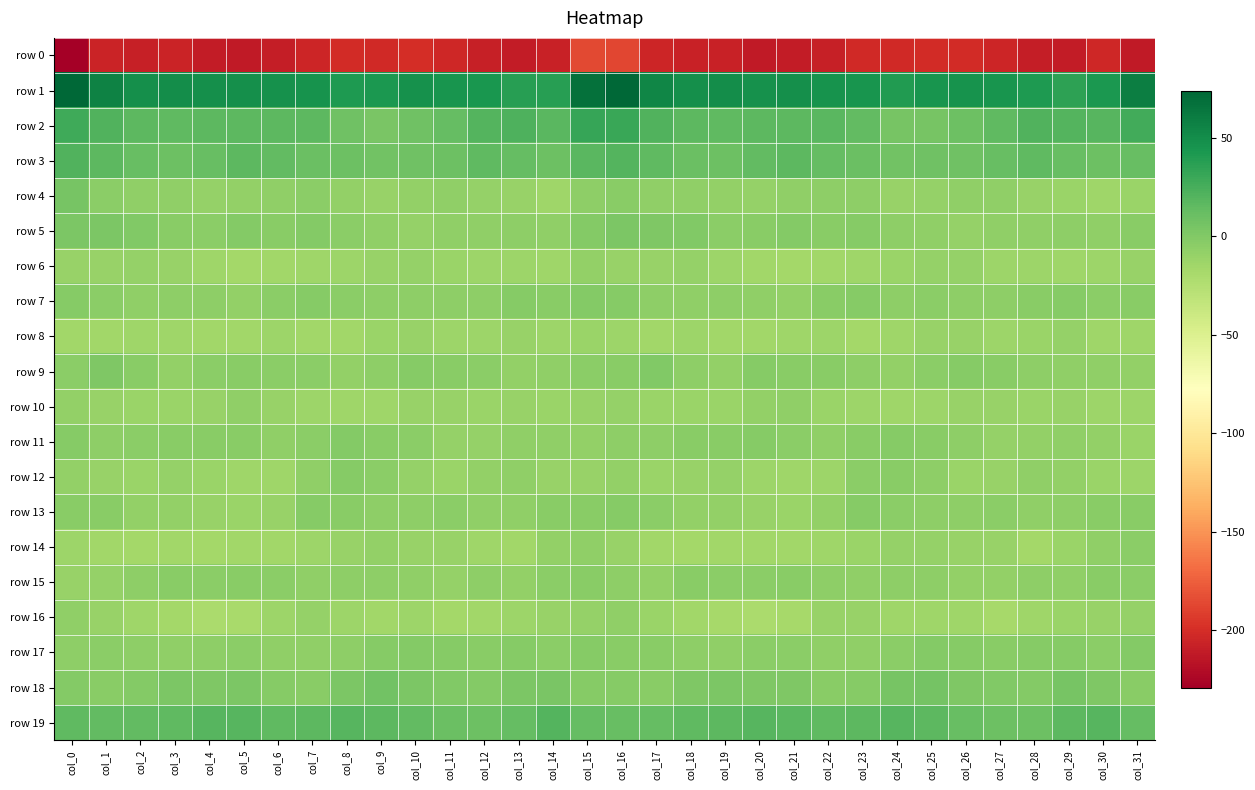

Which series has the largest total across all categories?

row 1